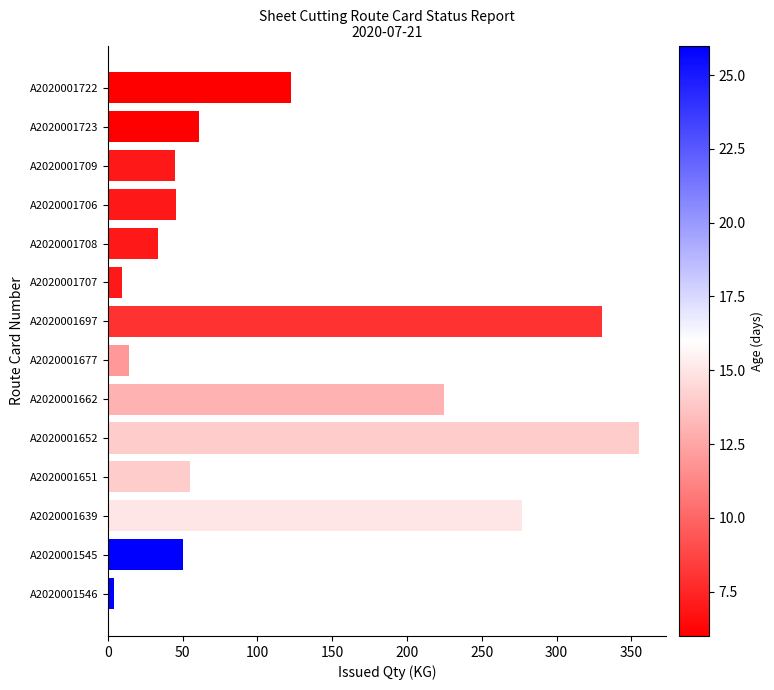

What is the change in value from A2020001639 to A2020001708?

-243.2